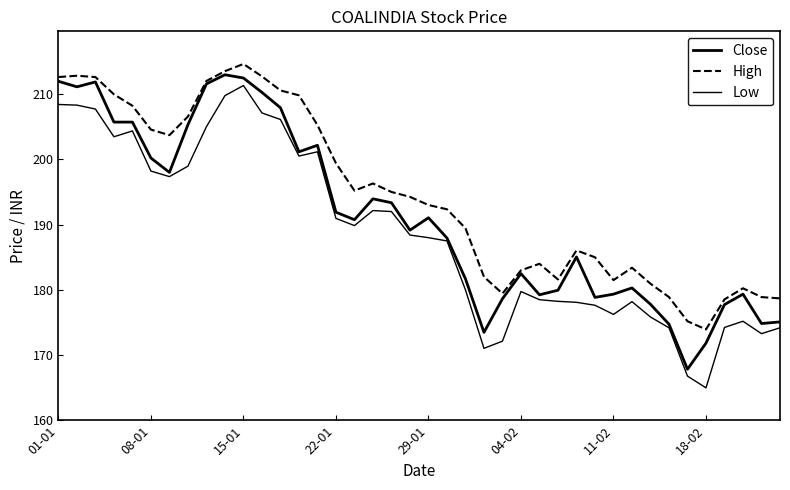

At which category does the chart reach its peak across all series?

15-01